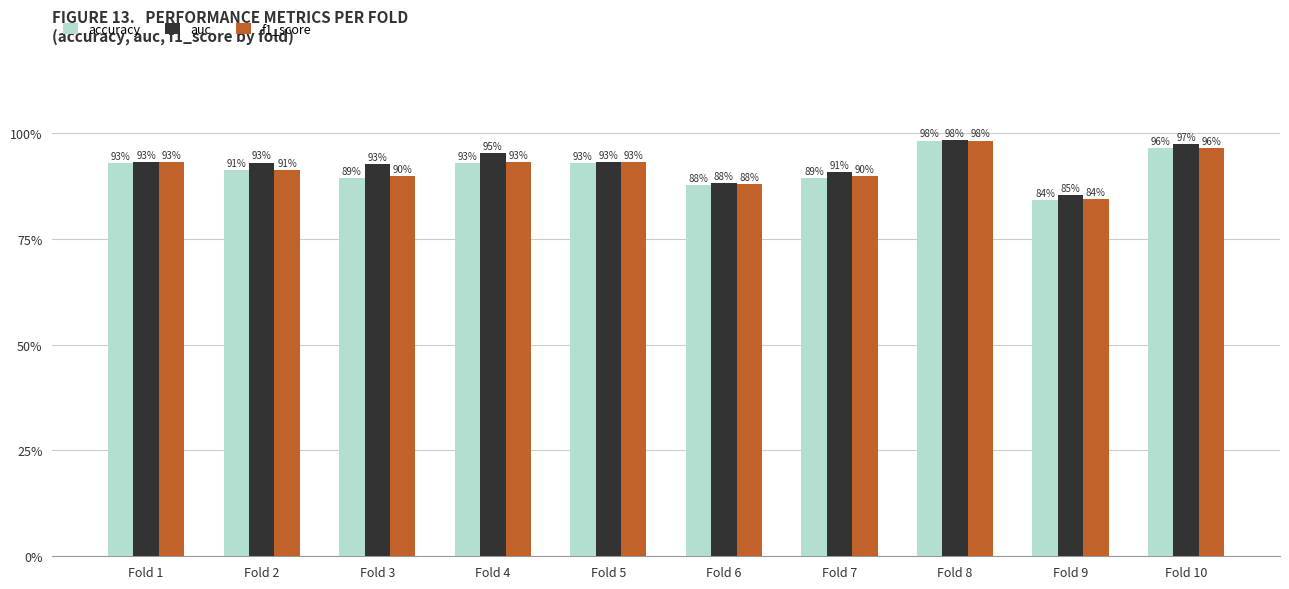

Count the accuracy values in the range 0 to 1.

10